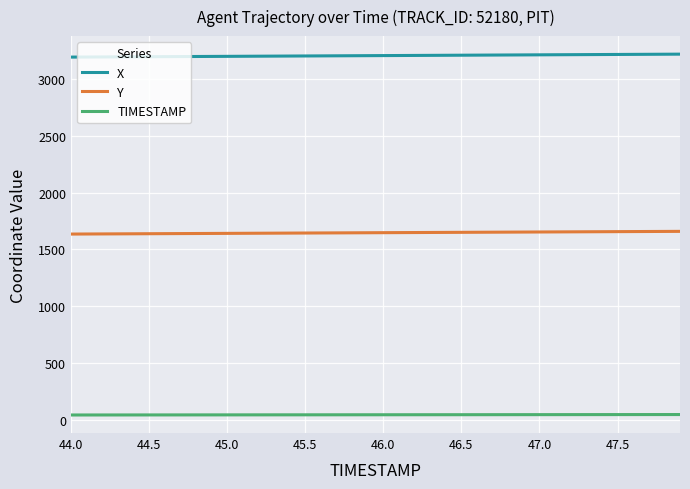

Rank the series by their maximum value, from lowest to highest.

TIMESTAMP, Y, X